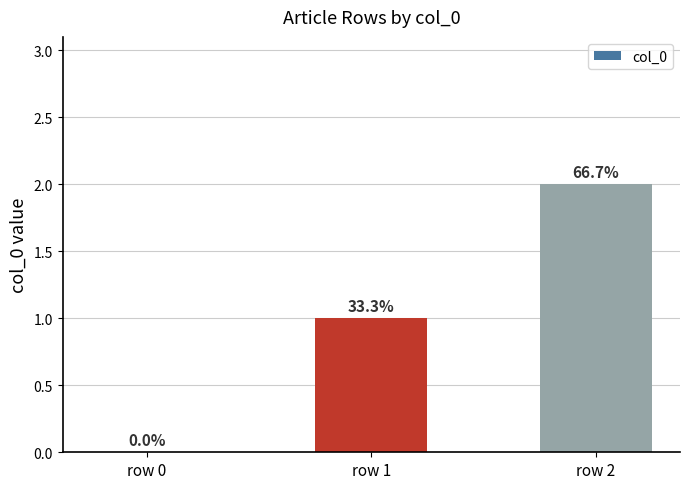

The chart shows a value of 0 at row 0. True or false?

True